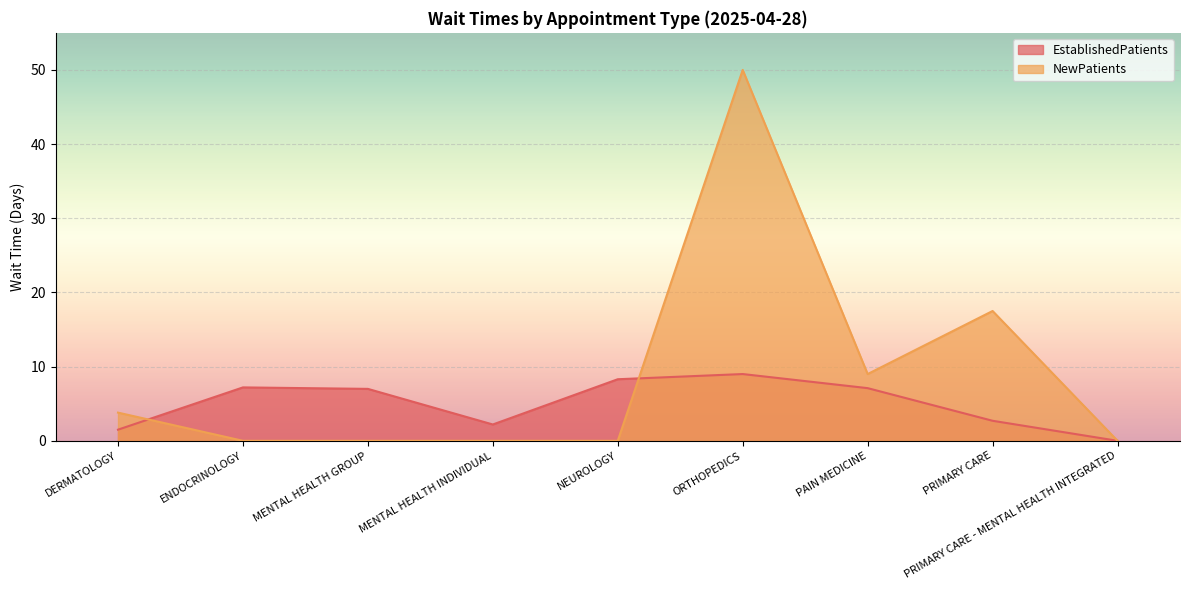

What is the difference between the EstablishedPatients values at DERMATOLOGY and PRIMARY CARE - MENTAL HEALTH INTEGRATED?

1.5